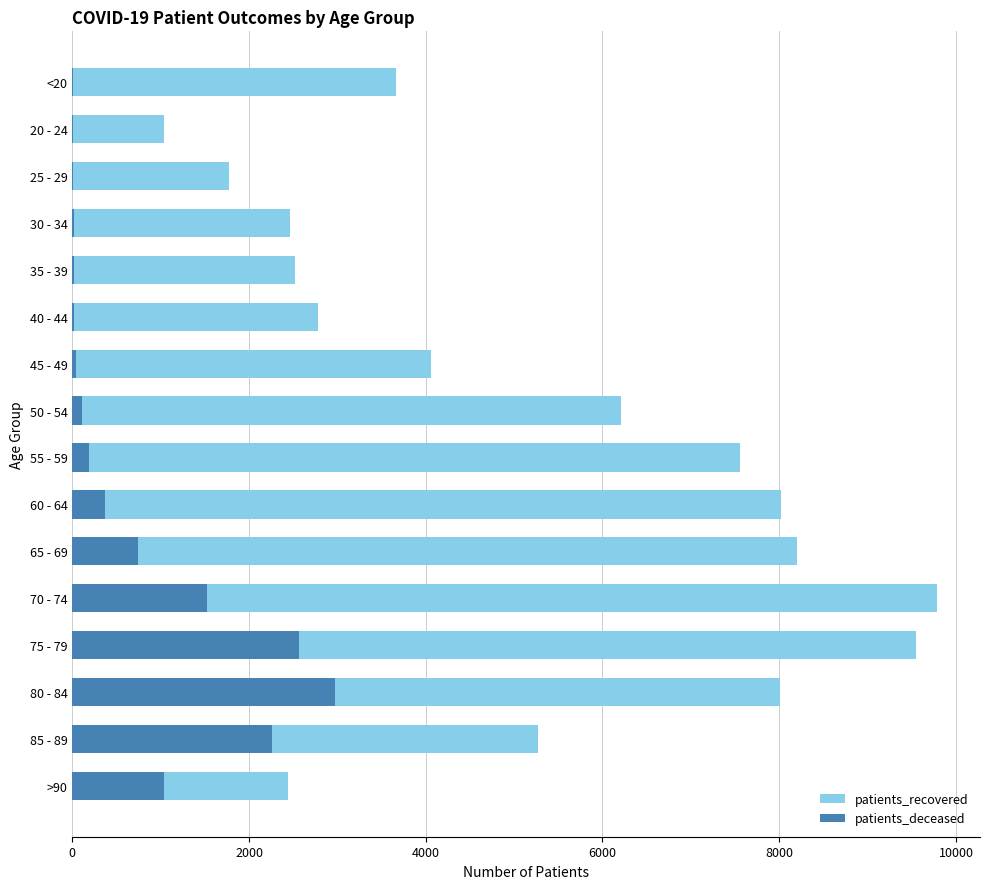

What is the maximum value shown in the chart?

9783